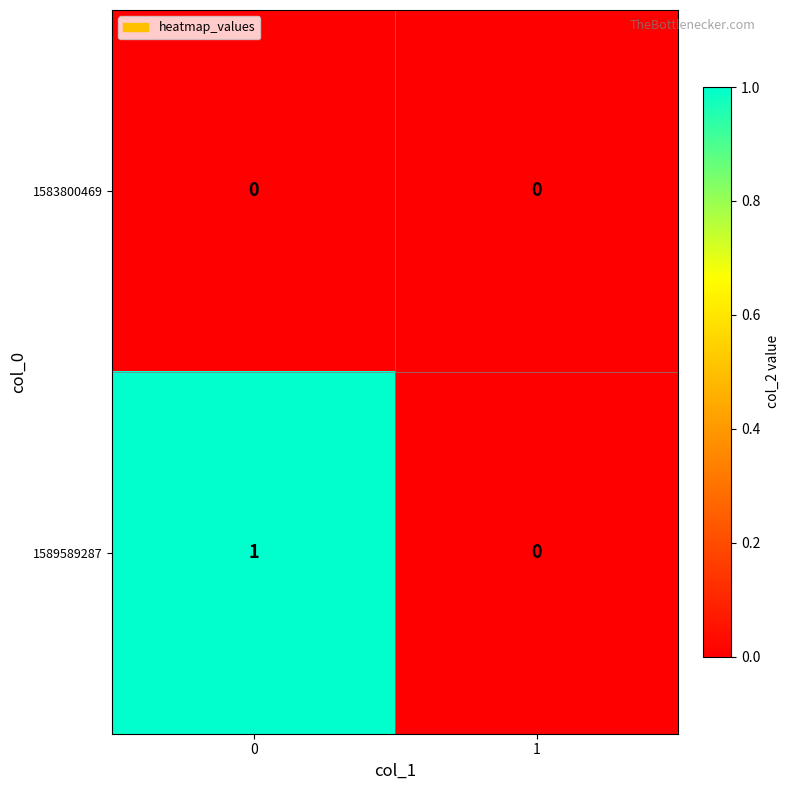

Is the value of 1589589287 at 0 greater than the value of 1583800469 at 0?

Yes